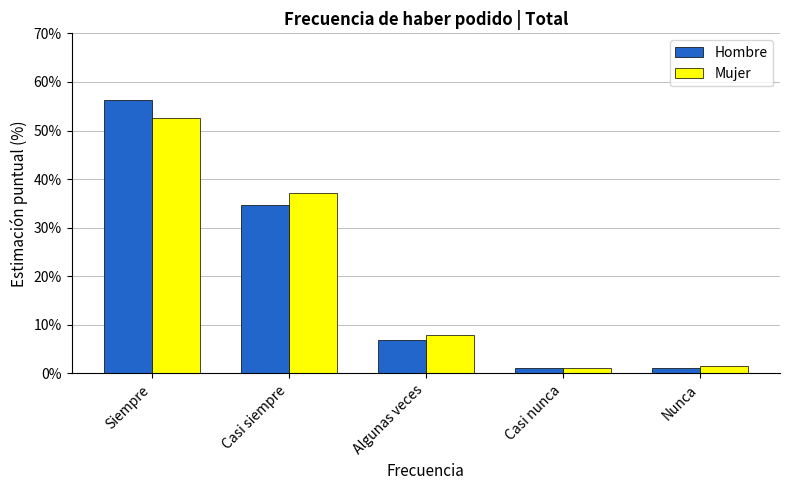

The value of Mujer at Siempre is 22.2. True or false?

False